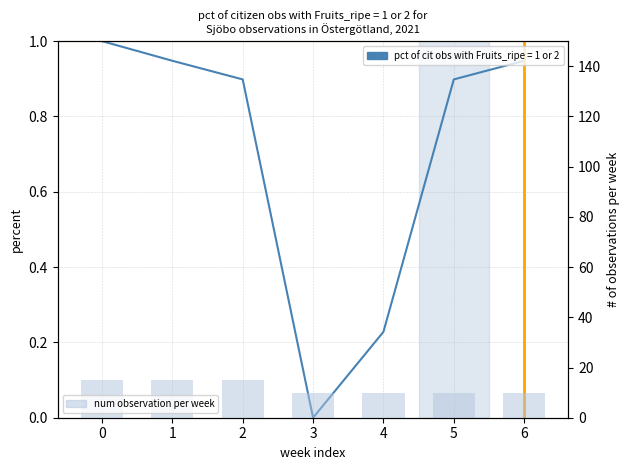

What is the average value?

12